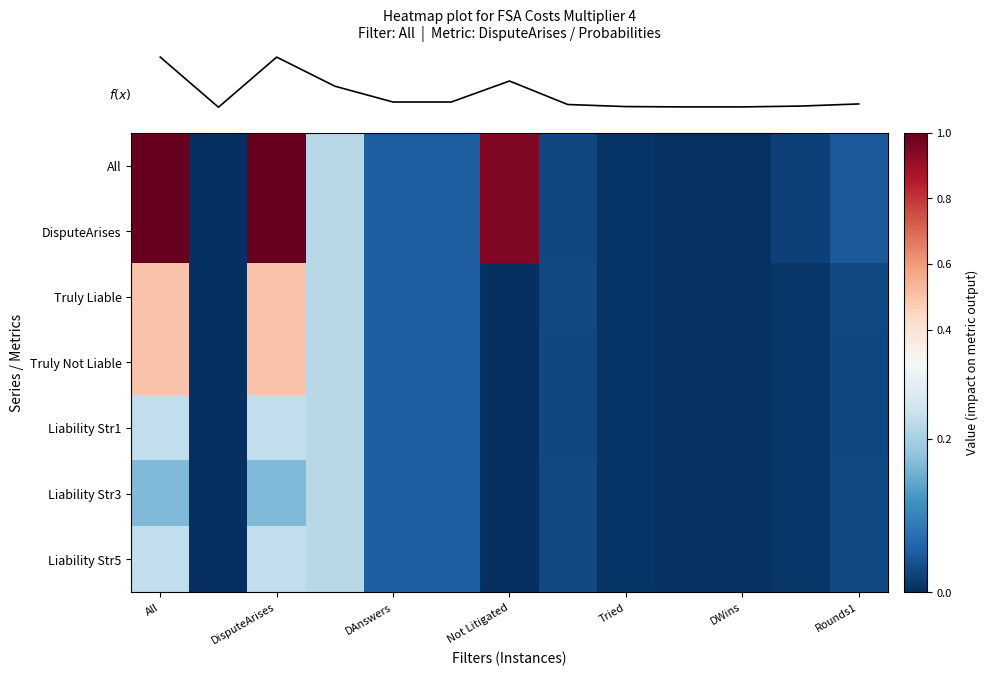

At which category does the chart reach its minimum across all series?

DisputeArises